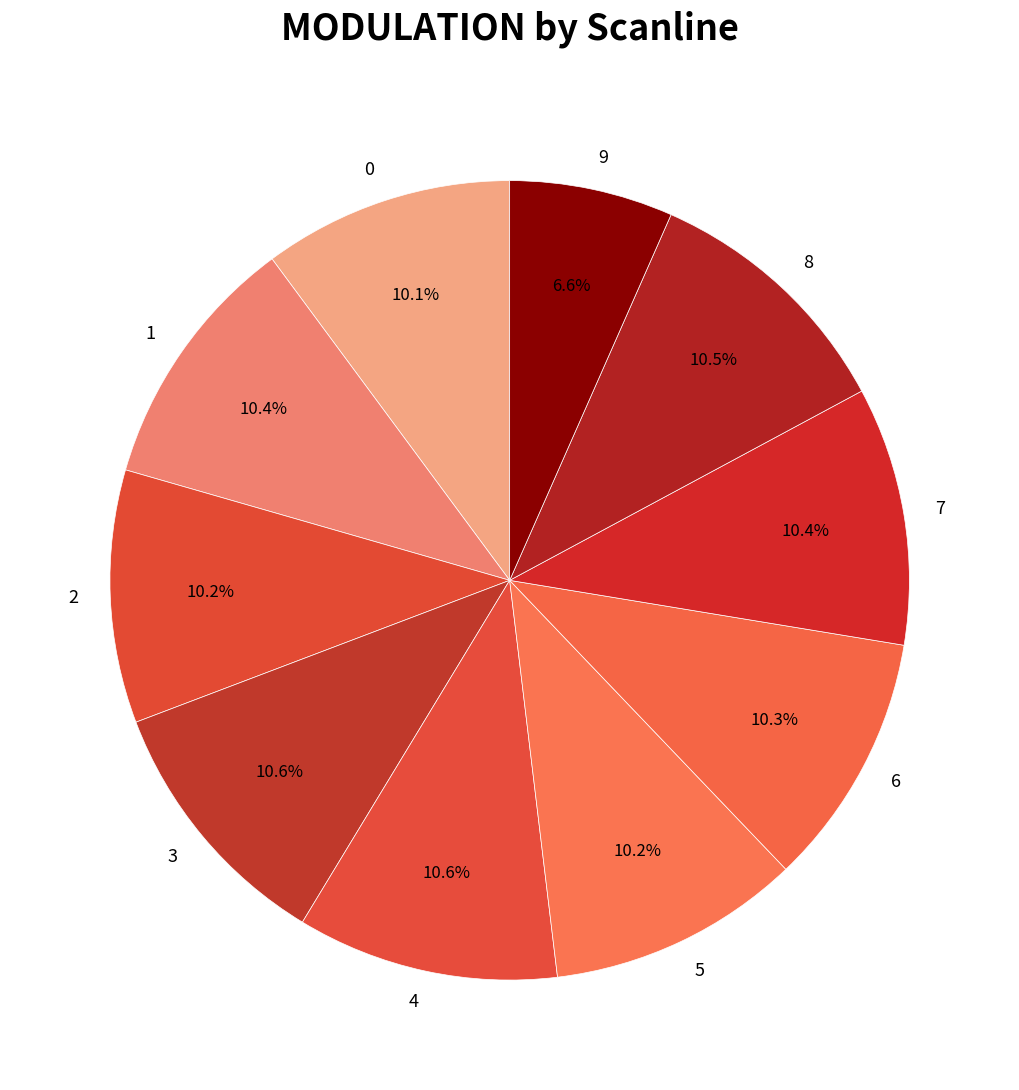

Combined, what portion of the pie is 6 and 9?

16.9%